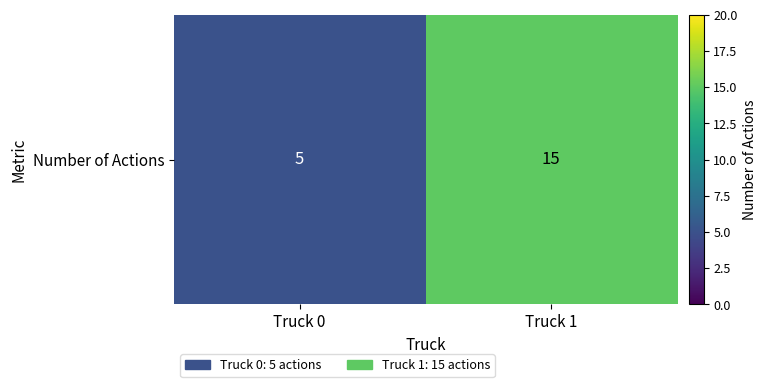

Which label corresponds to the smallest value in the chart?

Truck 0